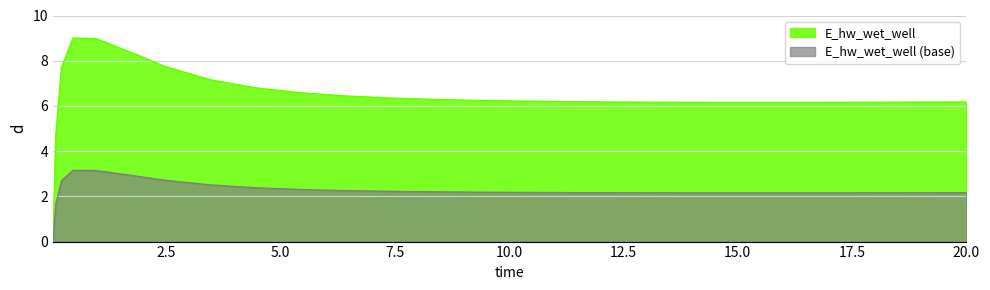

How many interior local peaks (higher than both neighbors) does the data have?

1